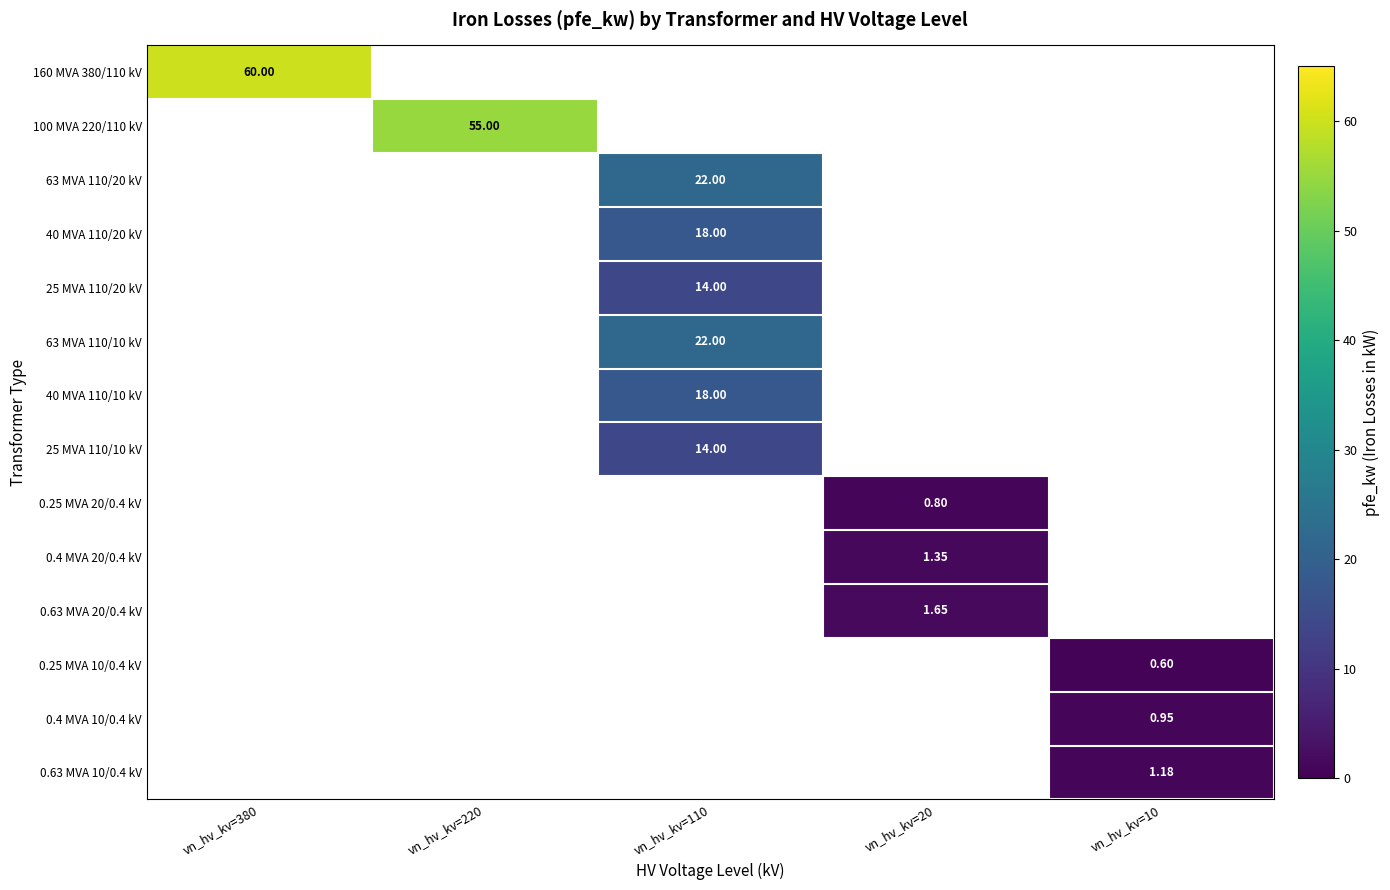

List the series in order of their overall mean, lowest first.

160 MVA 380/110 kV, 100 MVA 220/110 kV, 63 MVA 110/20 kV, 40 MVA 110/20 kV, 25 MVA 110/20 kV, 63 MVA 110/10 kV, 40 MVA 110/10 kV, 25 MVA 110/10 kV, 0.25 MVA 20/0.4 kV, 0.4 MVA 20/0.4 kV, 0.63 MVA 20/0.4 kV, 0.25 MVA 10/0.4 kV, 0.4 MVA 10/0.4 kV, 0.63 MVA 10/0.4 kV